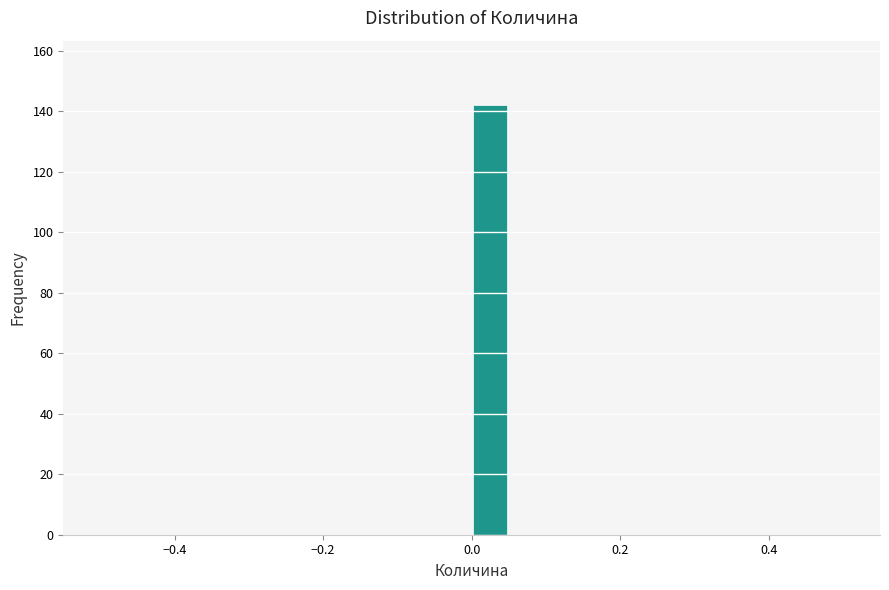

Read against the x-axis, roughly where is the centre of the tallest bar?

0.02